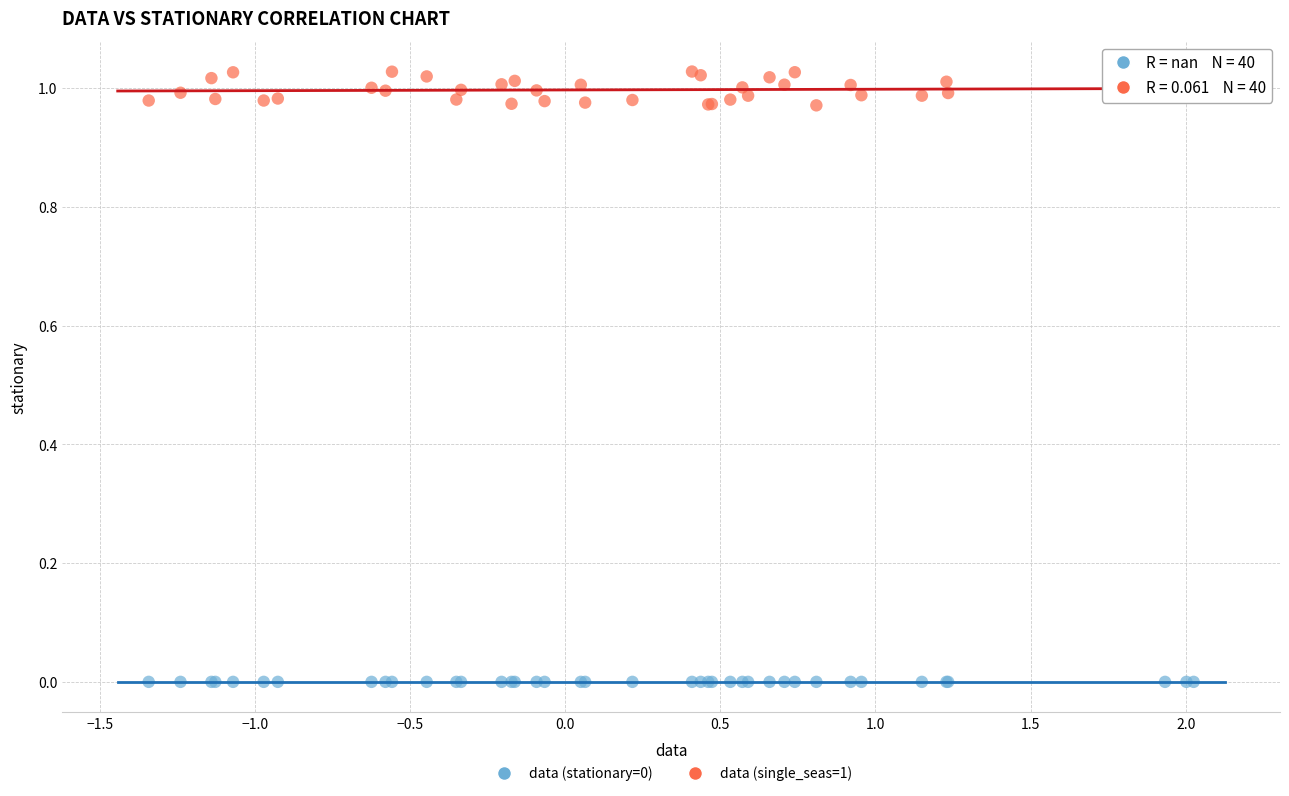

Which series reaches the maximum Y coordinate?

data (single_seas=1)